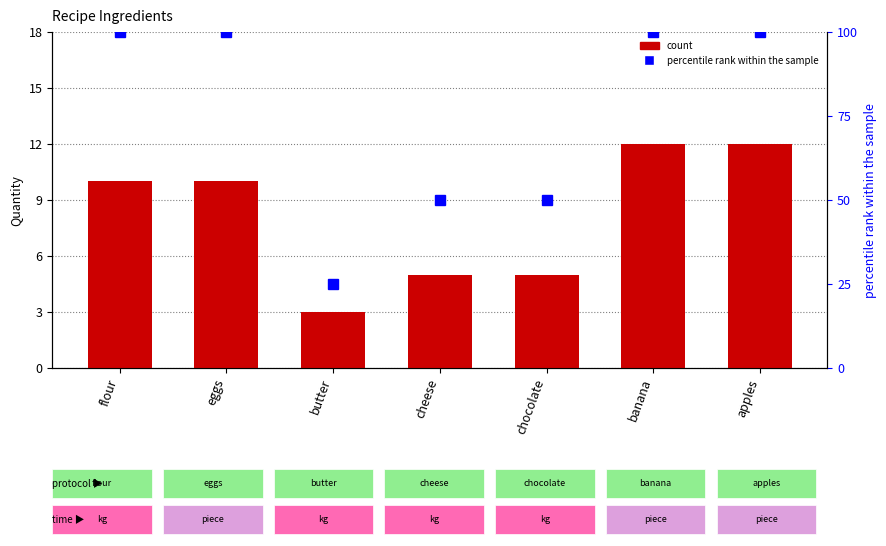

At how many categories does at least one series exceed 66?

4